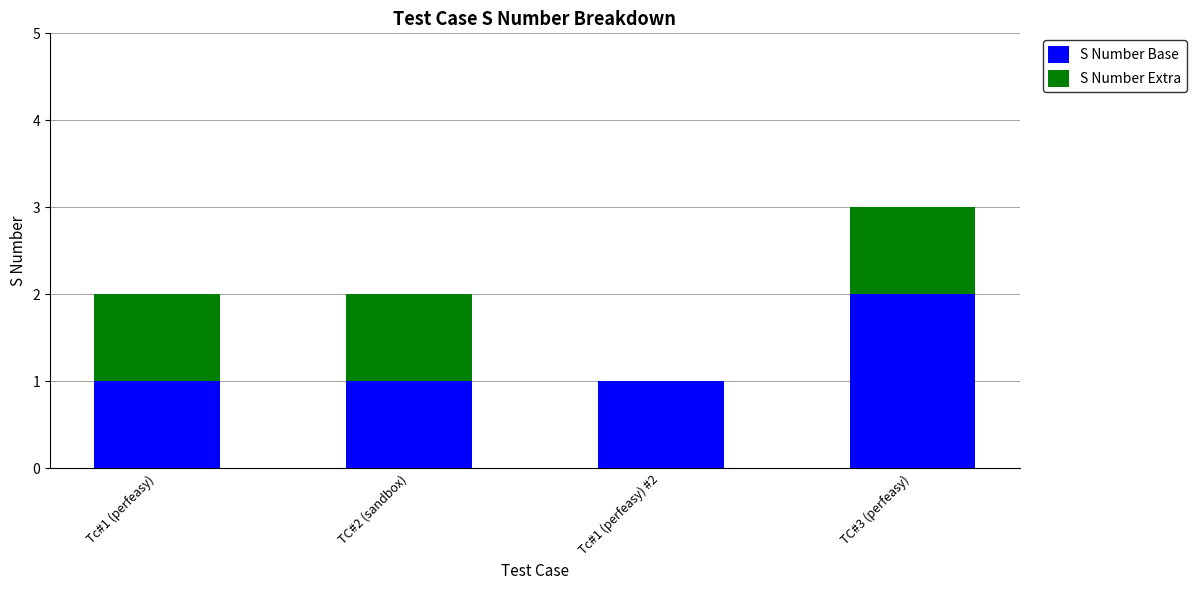

The value of S Number Base at Tc#1 (perfeasy) is 1. True or false?

True